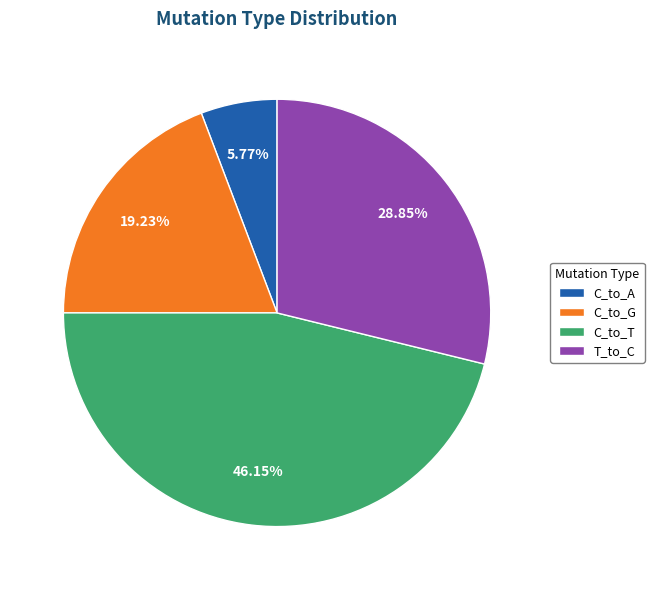

Is the sum of T_to_C and C_to_T greater than half?

Yes